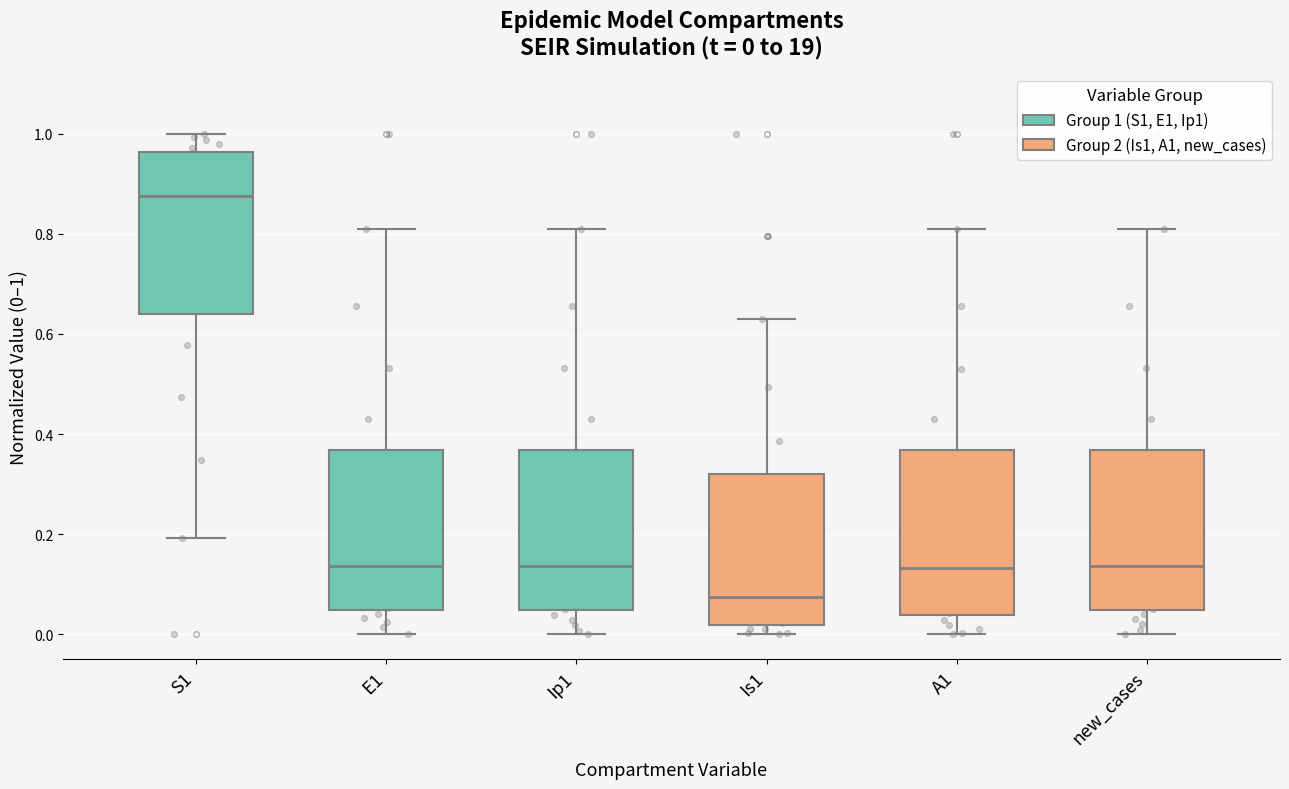

Which box's median line is the lowest?

Is1